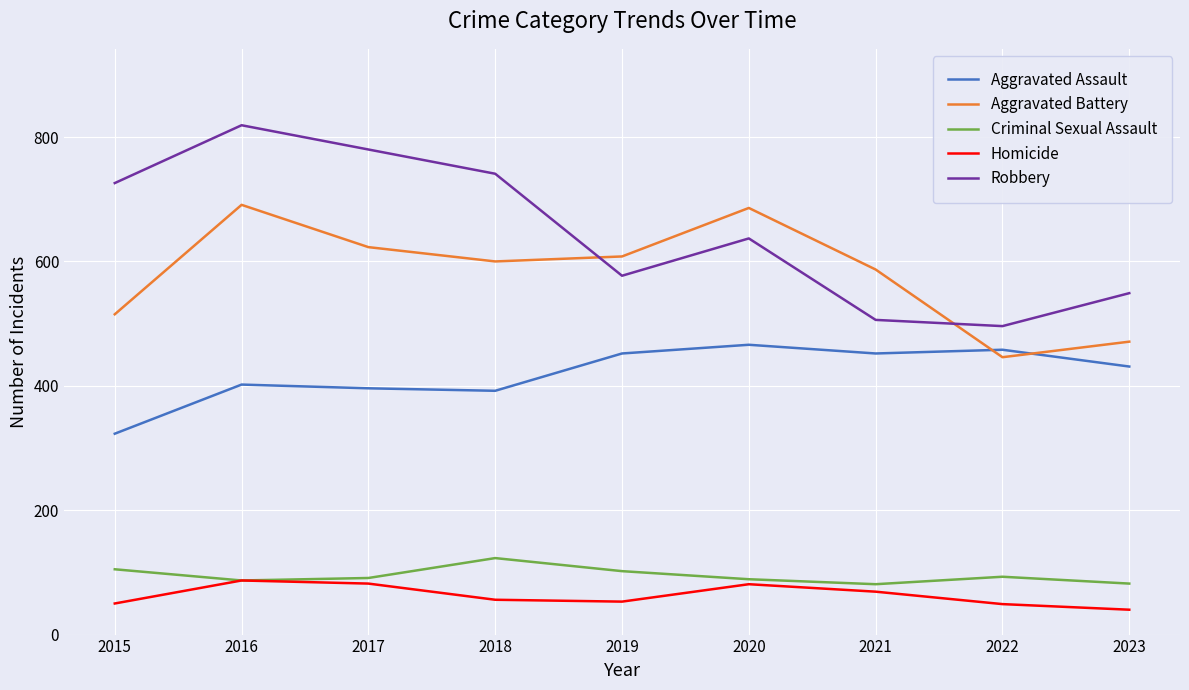

The Homicide series shows 21 at 2019. True or false?

False